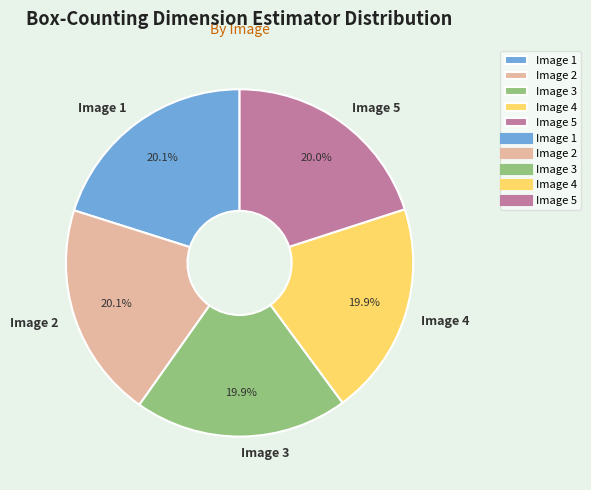

Is it true that Image 3 is 28% of the pie?

False